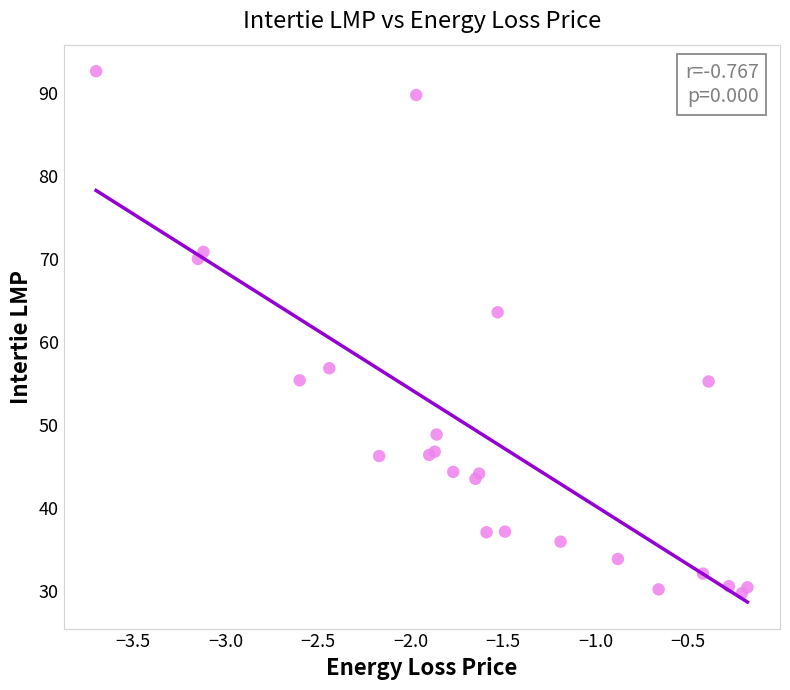

What Y value in the scatter plot is closest to 61?

63.6